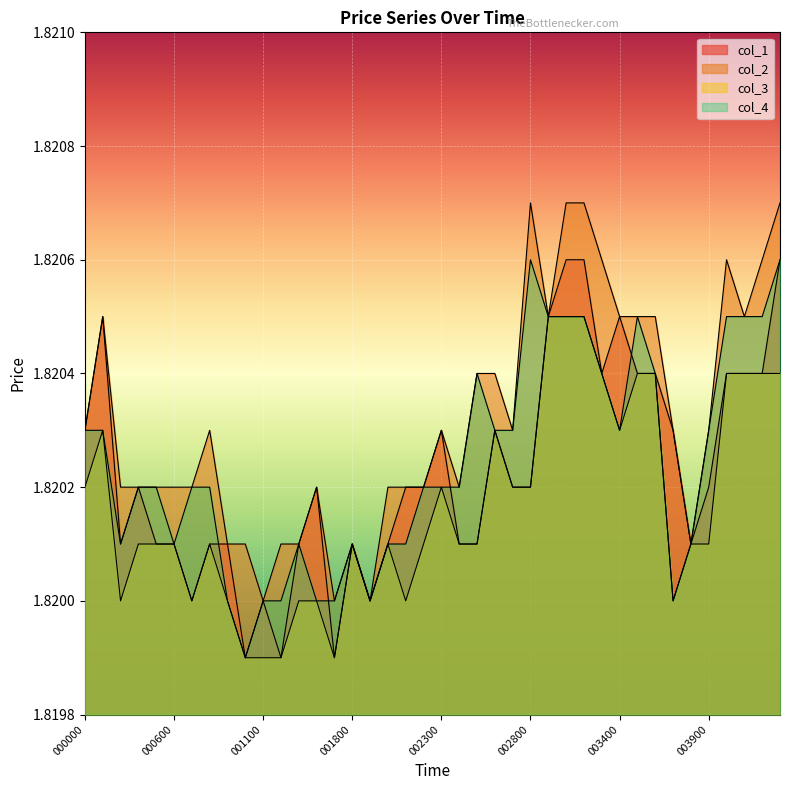

Which category has the highest value in the col_1 series?

003000